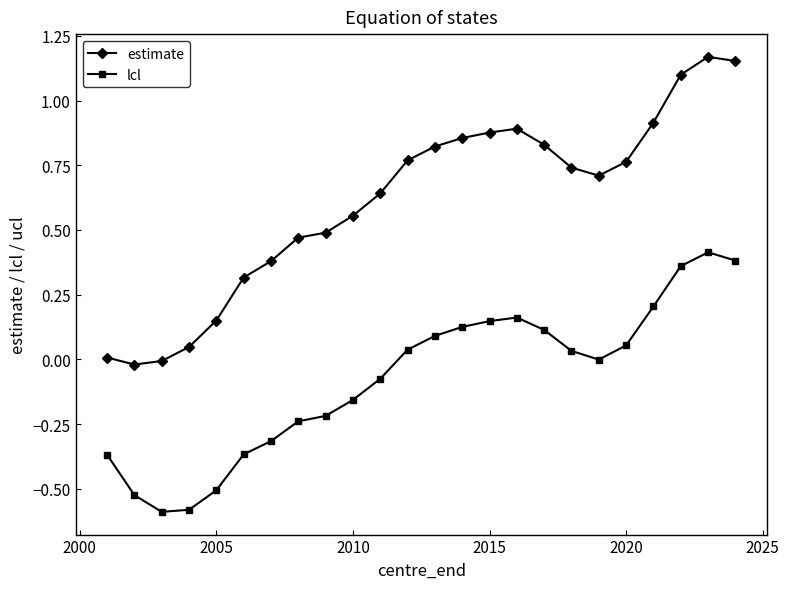

List the series in order of their overall mean, lowest first.

lcl, estimate